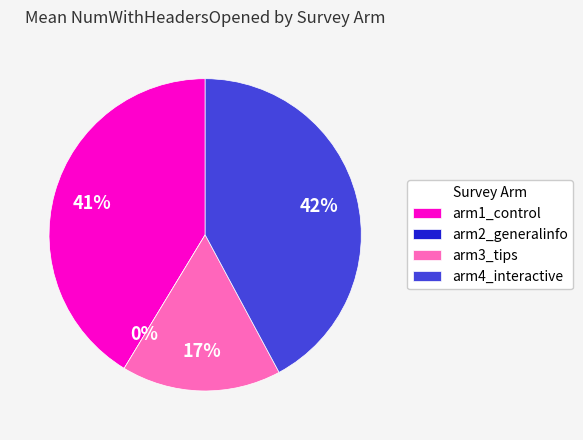

Rank the categories by value from lowest to highest.

arm2_generalinfo, arm3_tips, arm1_control, arm4_interactive